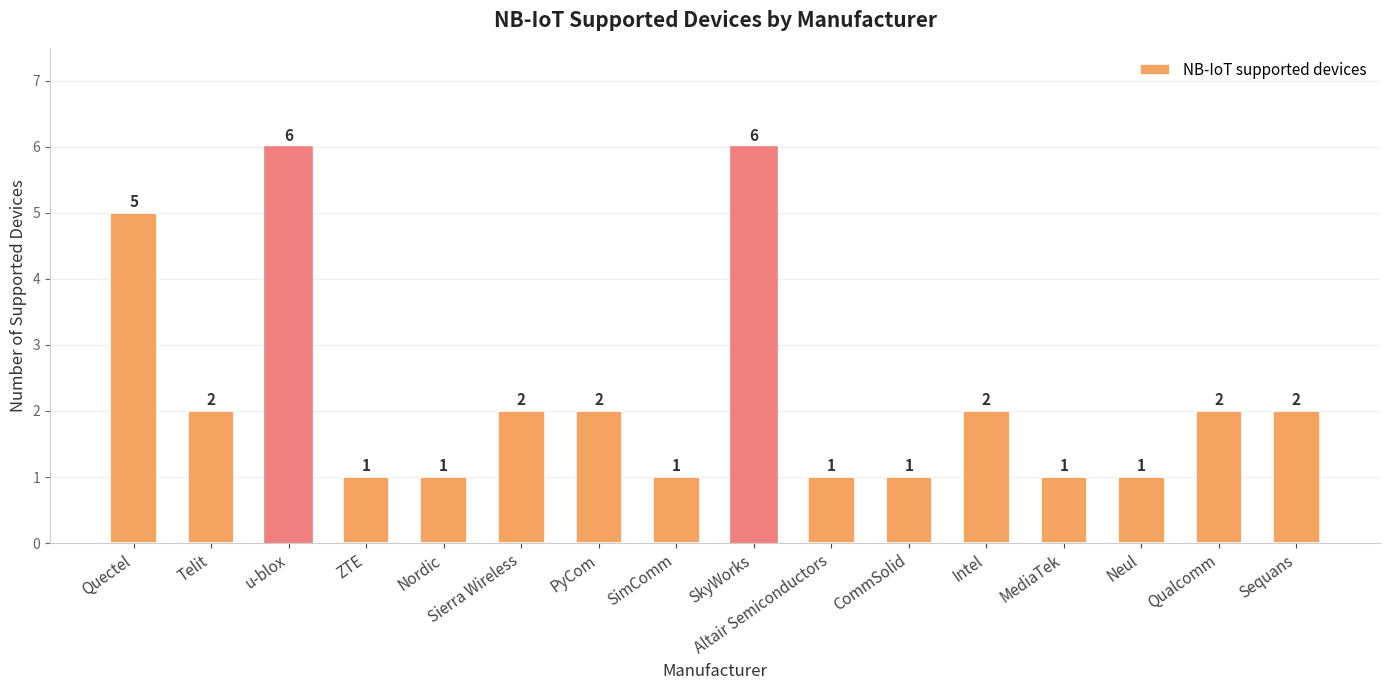

What is the label of the 9th bar from the right?

SimComm